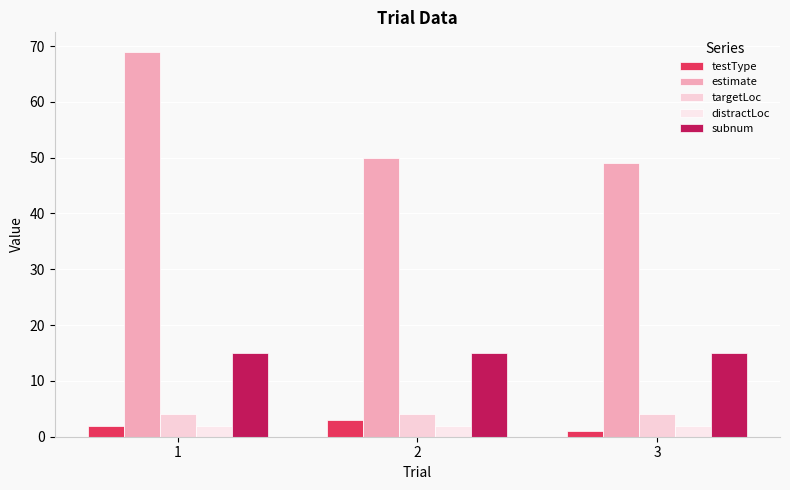

What is the difference between the estimate values at 1 and 2?

19